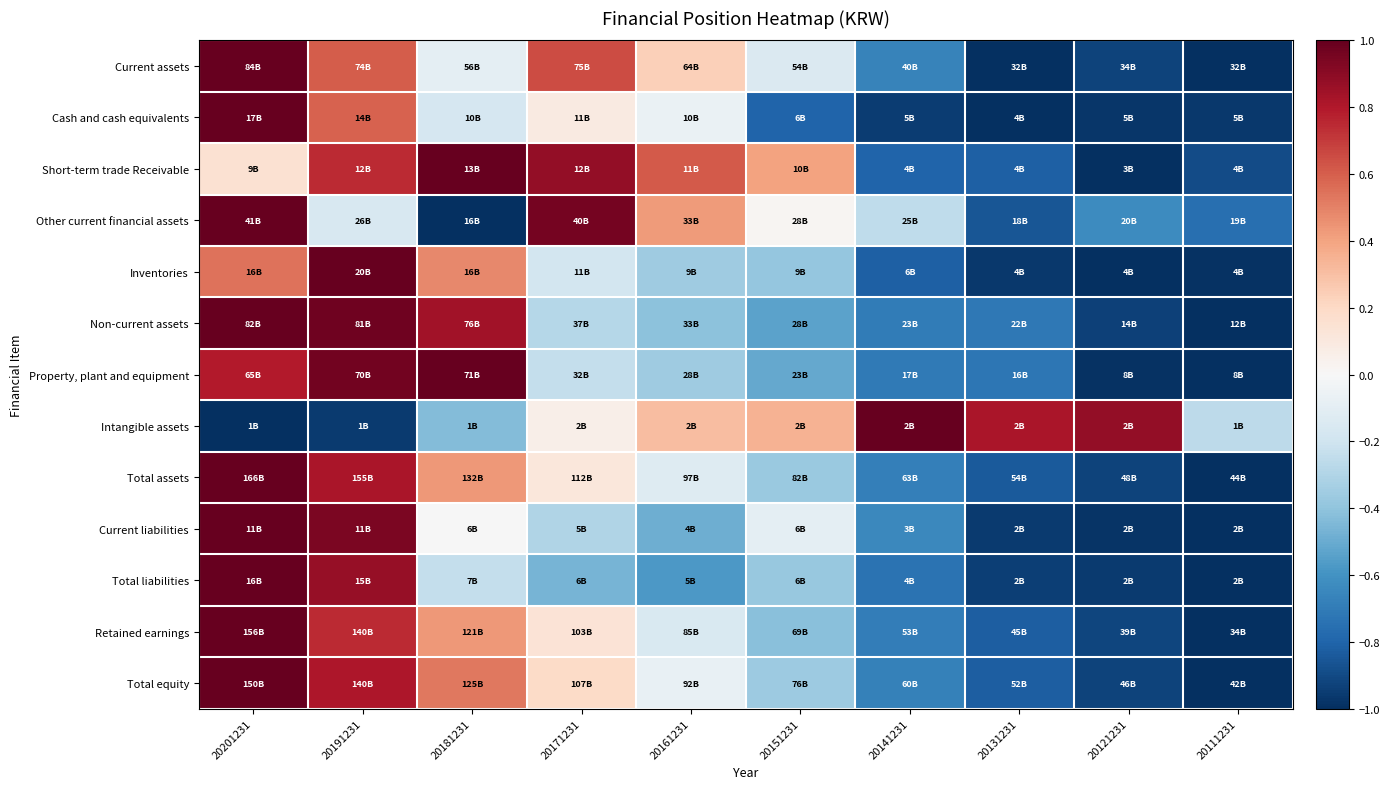

Rank the series at 20181231 from lowest to highest value.

Other current financial assets, Intangible assets, Total liabilities, Cash and cash equivalents, Current assets, Current liabilities, Retained earnings, Total assets, Inventories, Total equity, Non-current assets, Short-term trade Receivable, Property, plant and equipment